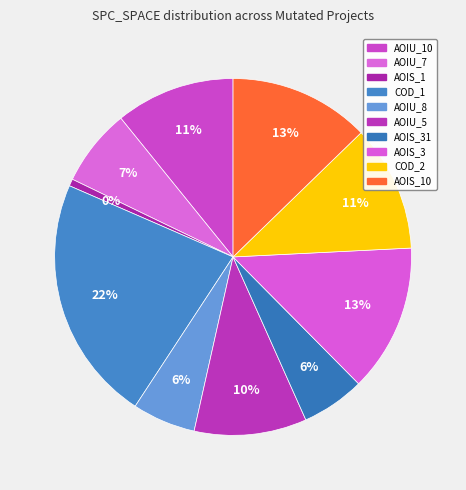

Which slice is the largest?

DailyLimit.Account.COD_1